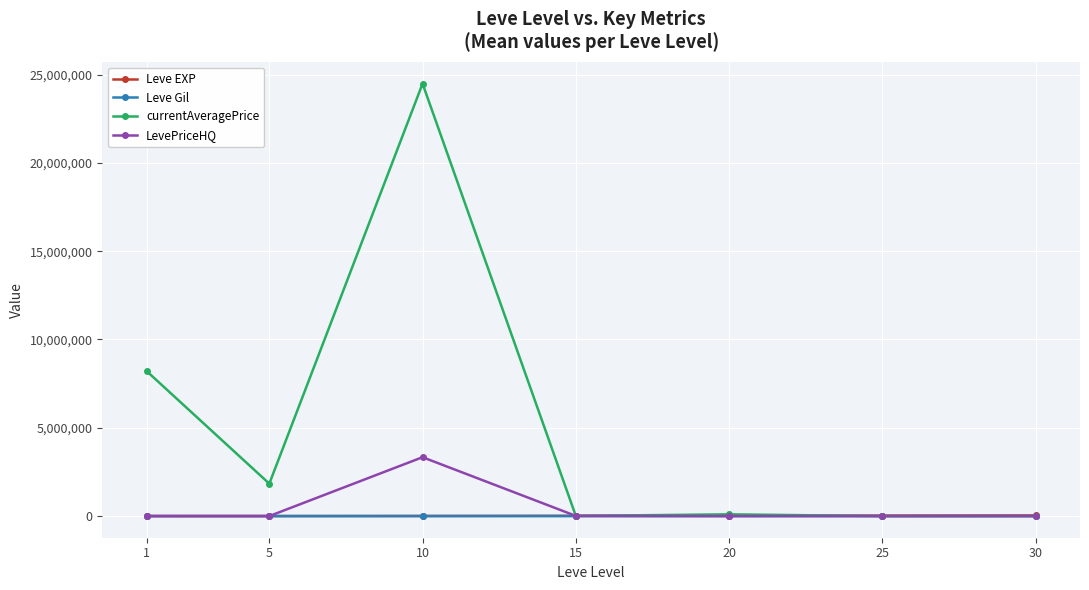

What is the value of the currentAveragePrice point at the 3rd from the left?

24483462.9